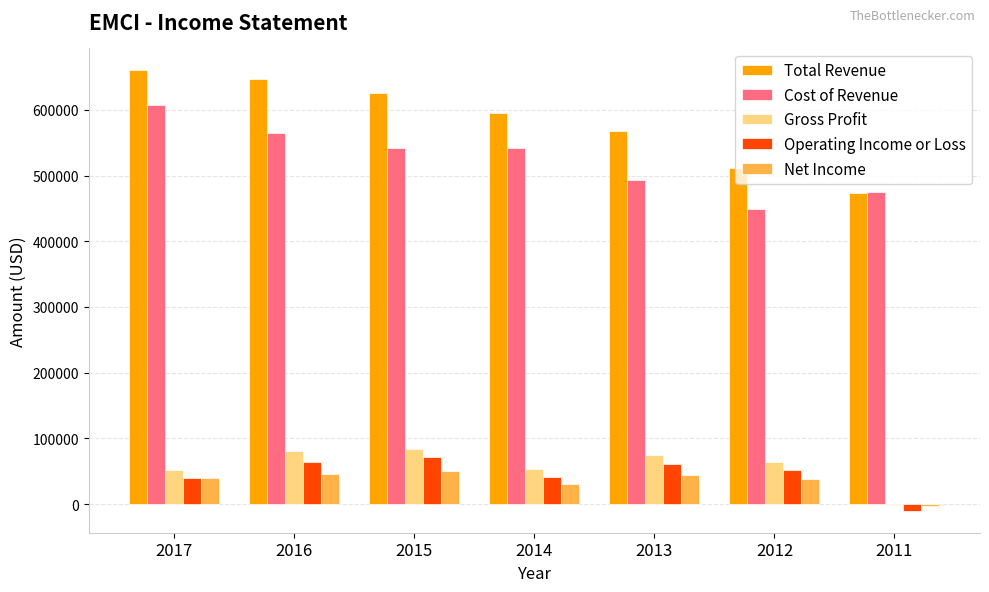

What is the total value across all series at 2013?

1241500